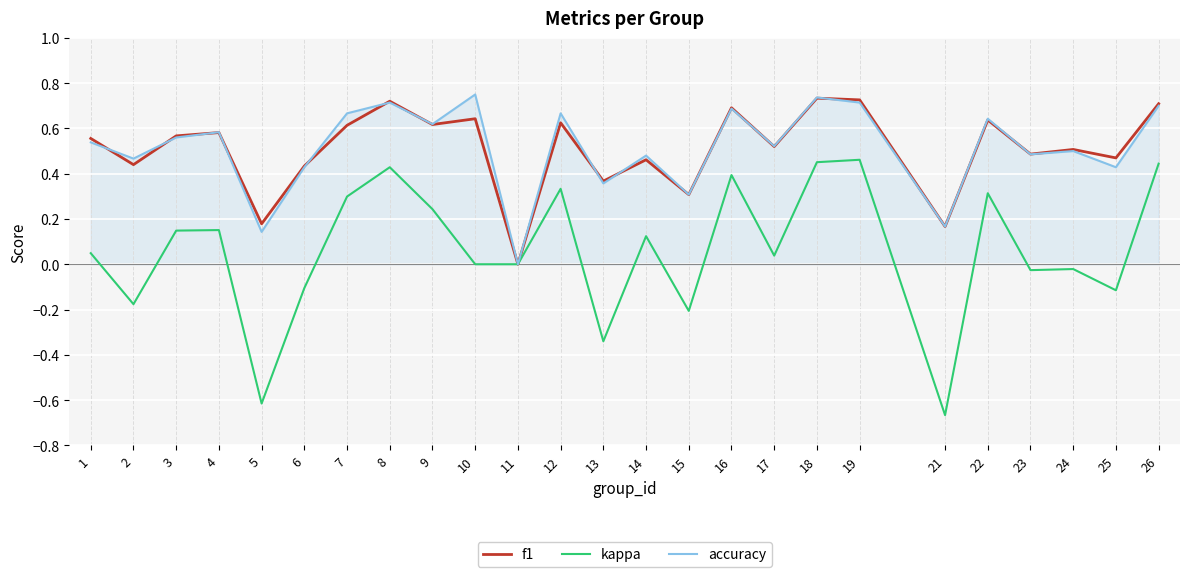

List the series in order of their peak value, lowest first.

kappa, f1, accuracy